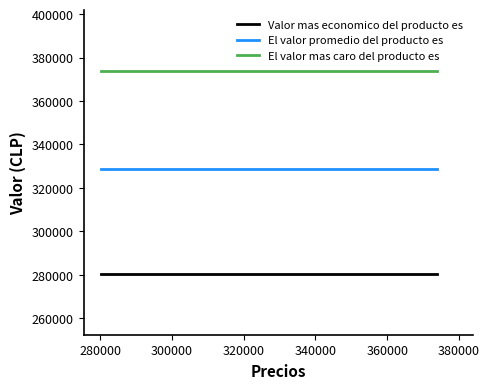

Rank the series by their average value, from highest to lowest.

El valor mas caro del producto es, El valor promedio del producto es, Valor mas economico del producto es